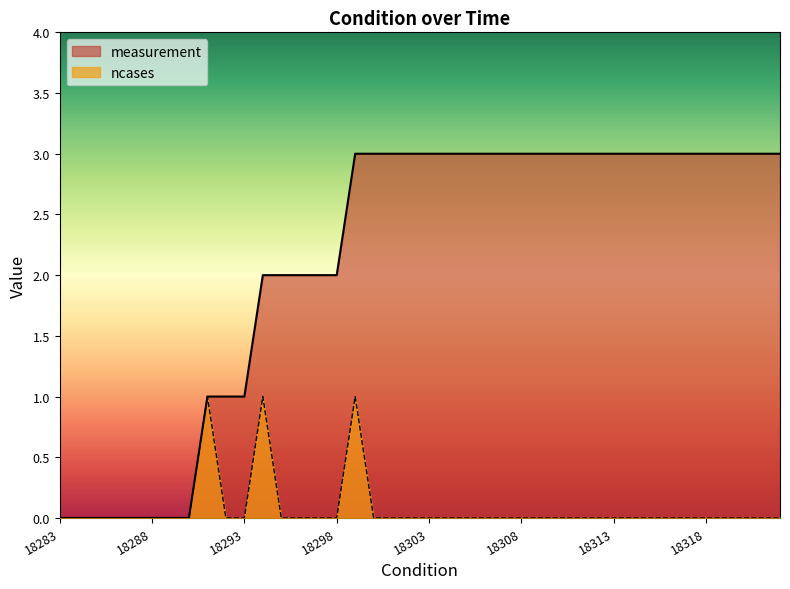

Is the value of measurement at 18311 greater than the value of ncases at 18301?

Yes